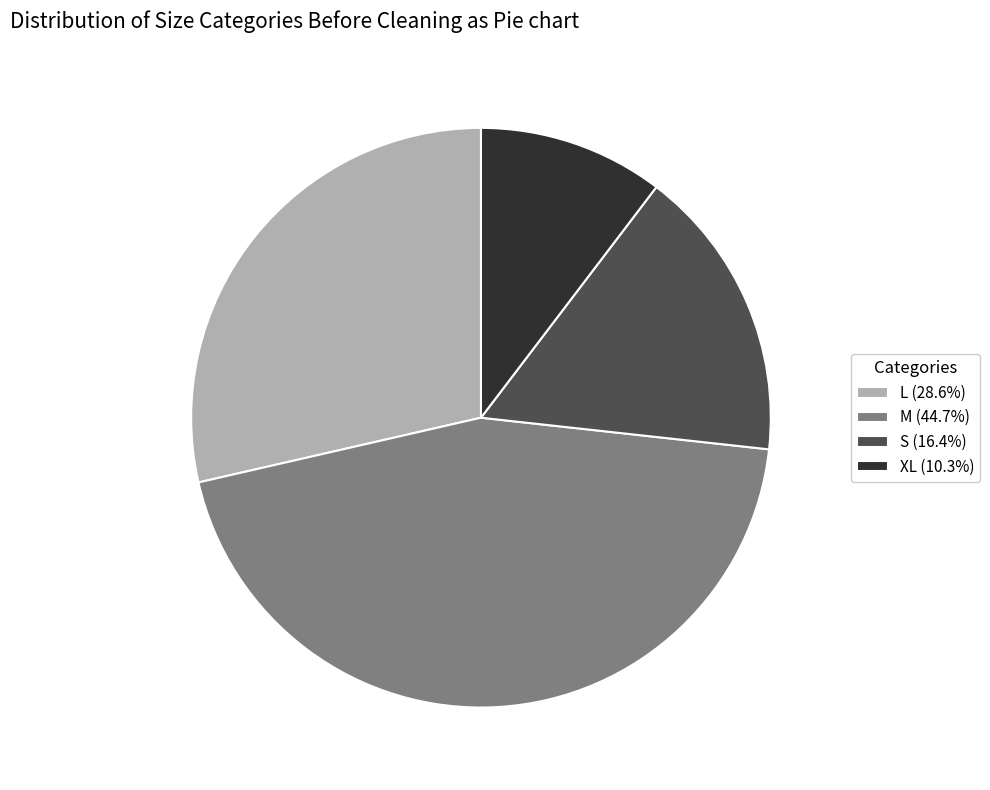

Is the sum of S (16.4%) and L (28.6%) greater than half?

No